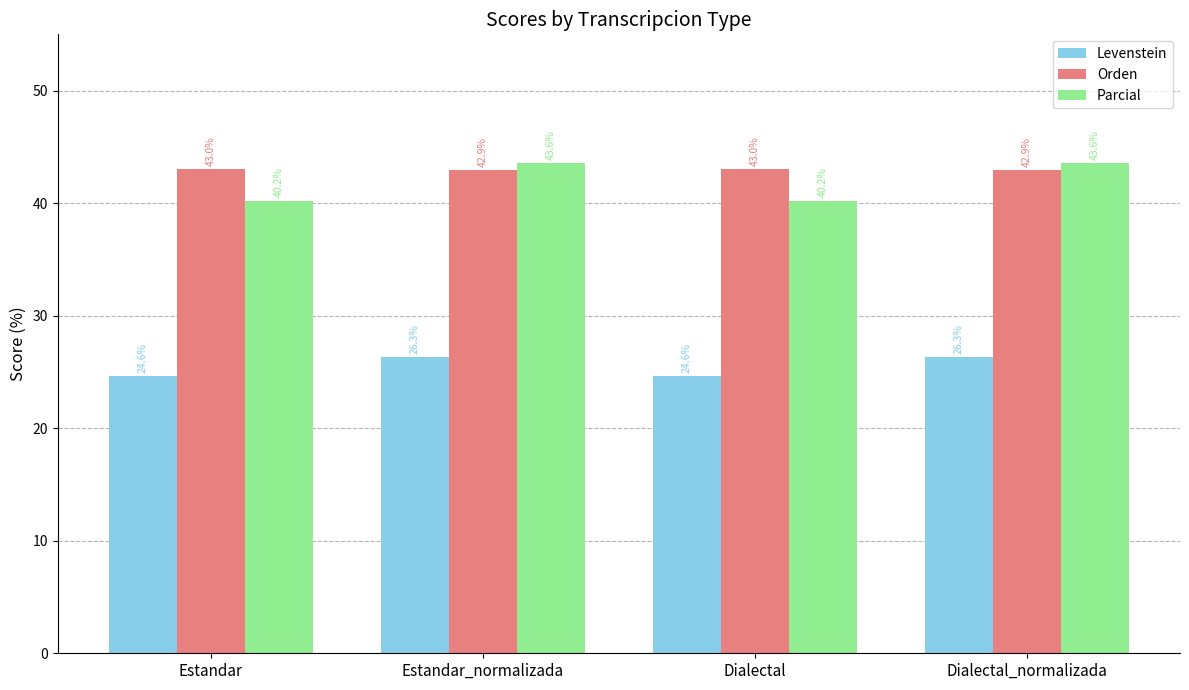

At Estandar_normalizada, list the series in order from largest to smallest.

Parcial, Orden, Levenstein